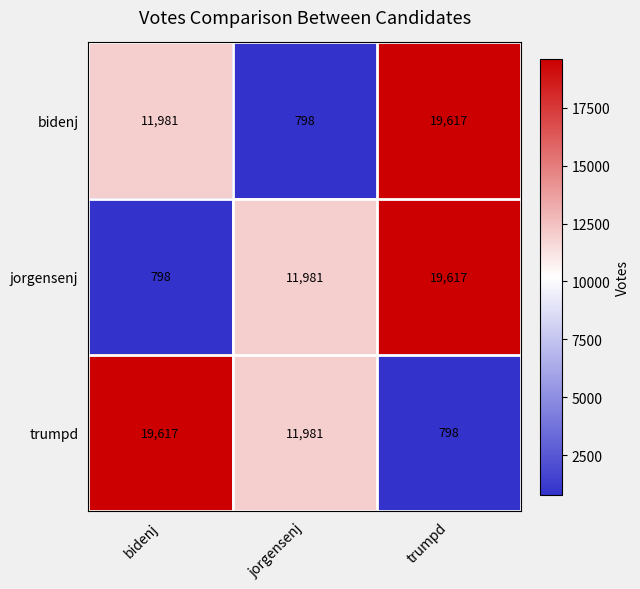

What is the sum of the bidenj values at jorgensenj and bidenj?

12779